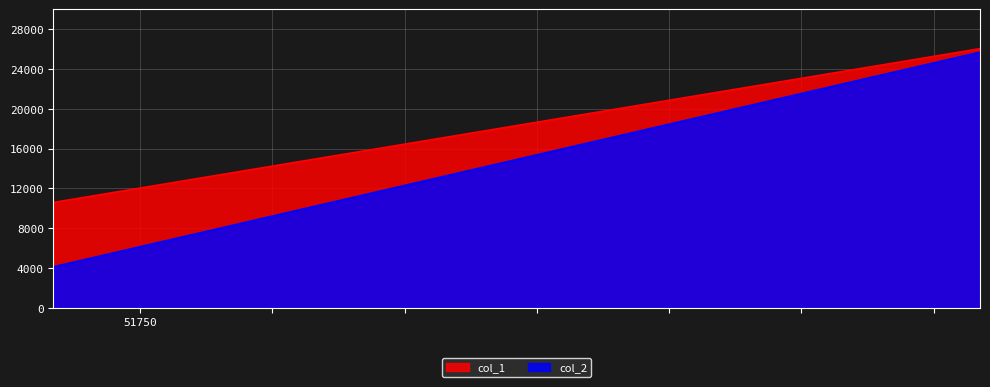

What is the spread (max minus min) of values at 51750?

350